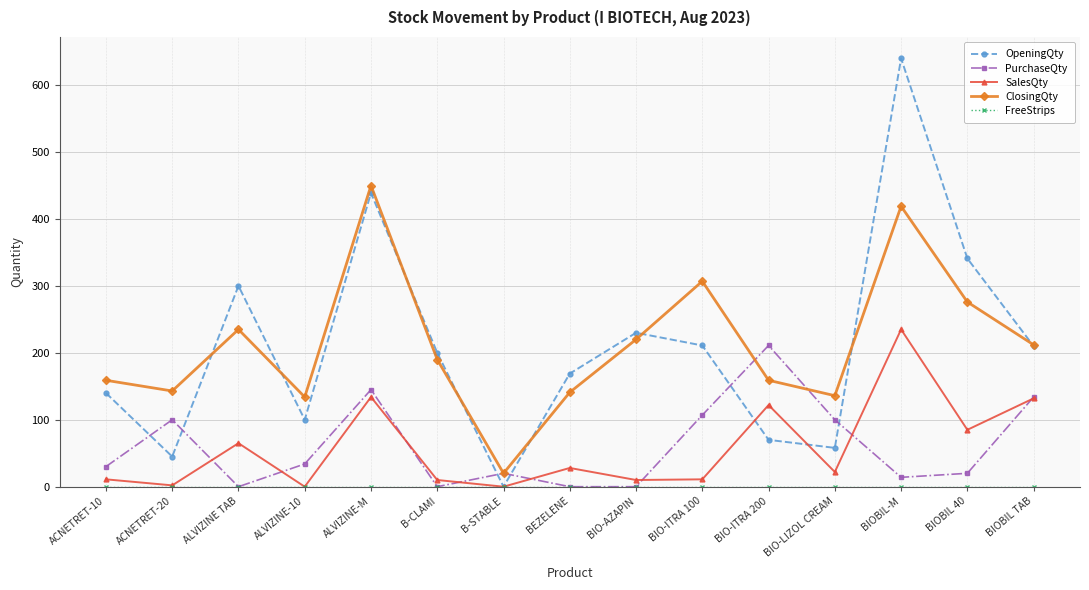

True or false: OpeningQty has more than 2 points higher than both neighbors.

True